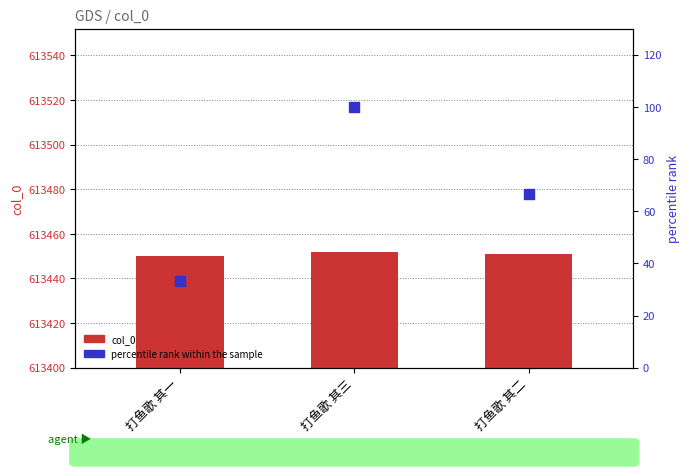

Which series has the widest spread of Y values?

percentile rank within the sample